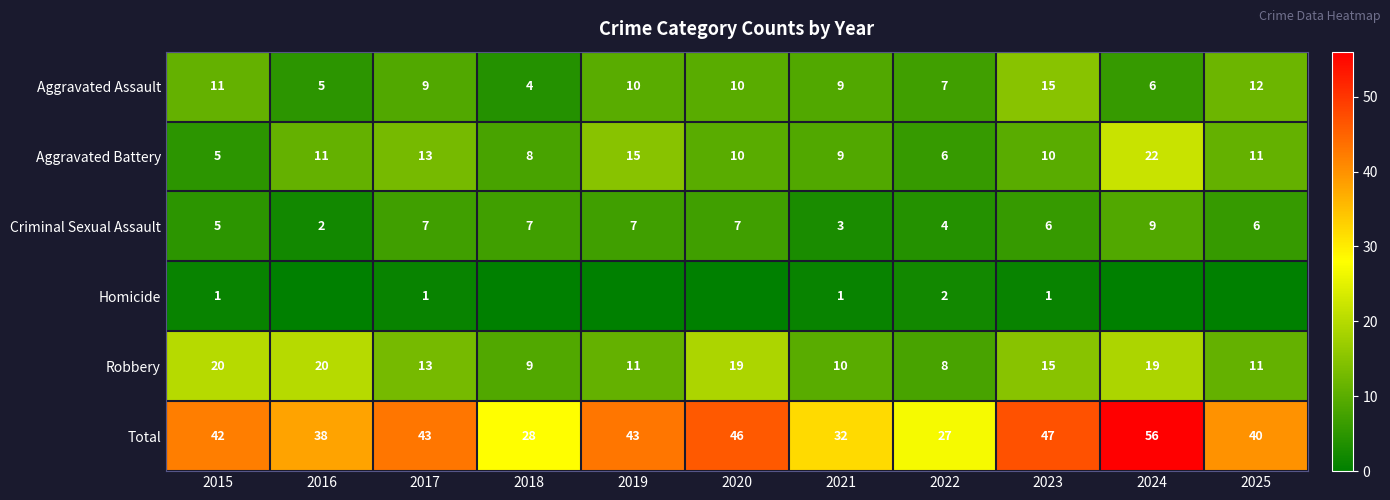

Which label corresponds to the smallest value in the chart?

2016